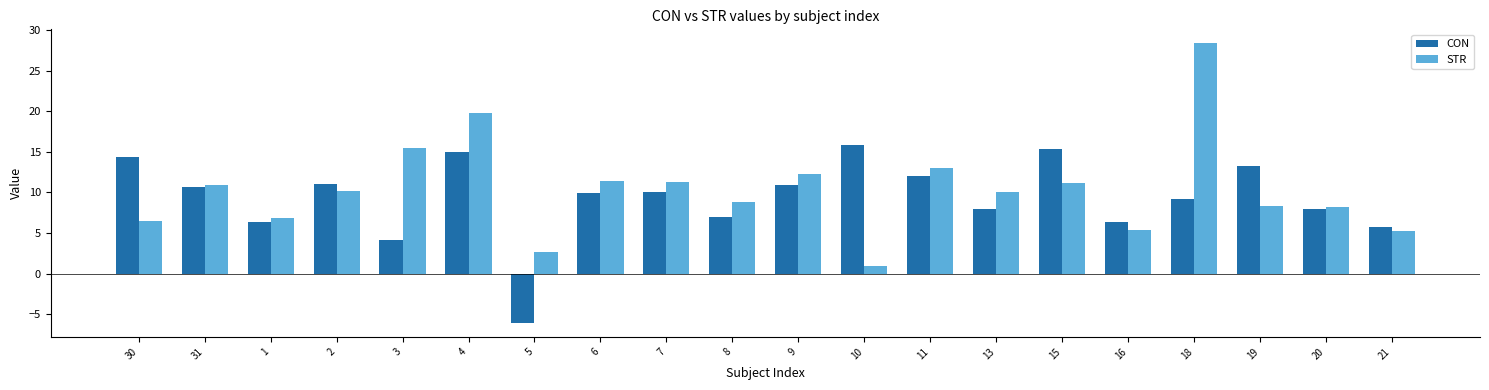

List the series in order of their peak value, highest first.

STR, CON